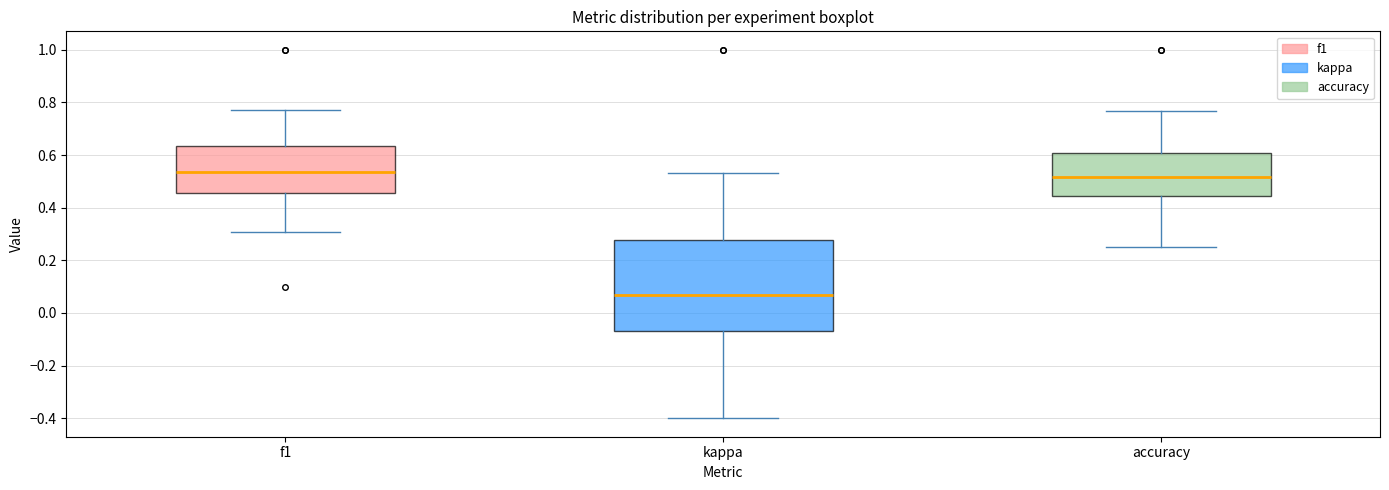

Where is the upper edge of the box for accuracy on the y-axis? The values are not printed on the chart, so give them approximately, as read against the axis.

0.60